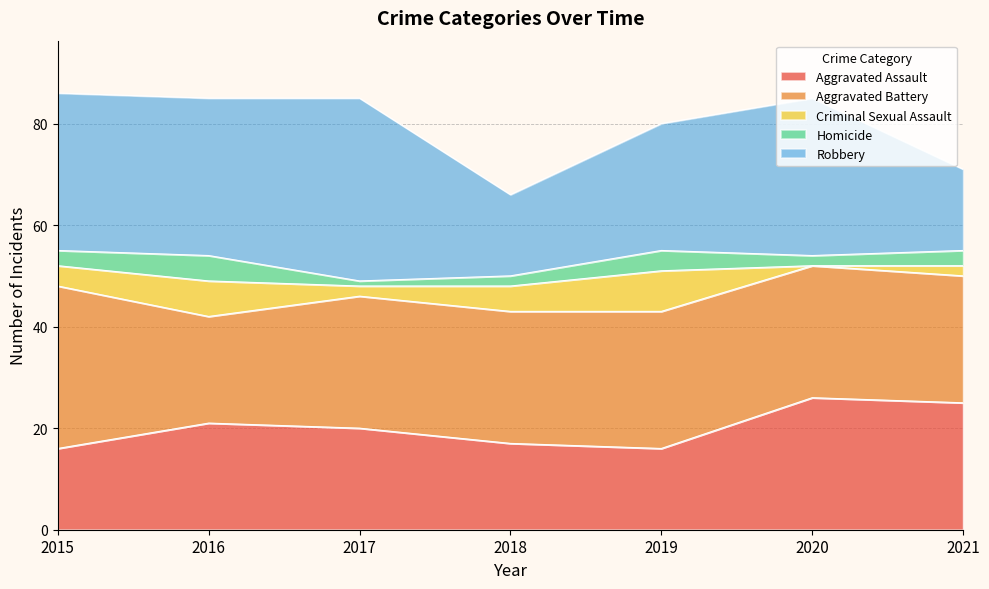

Is the value of Robbery at 2015 greater than the value of Criminal Sexual Assault at 2015?

Yes